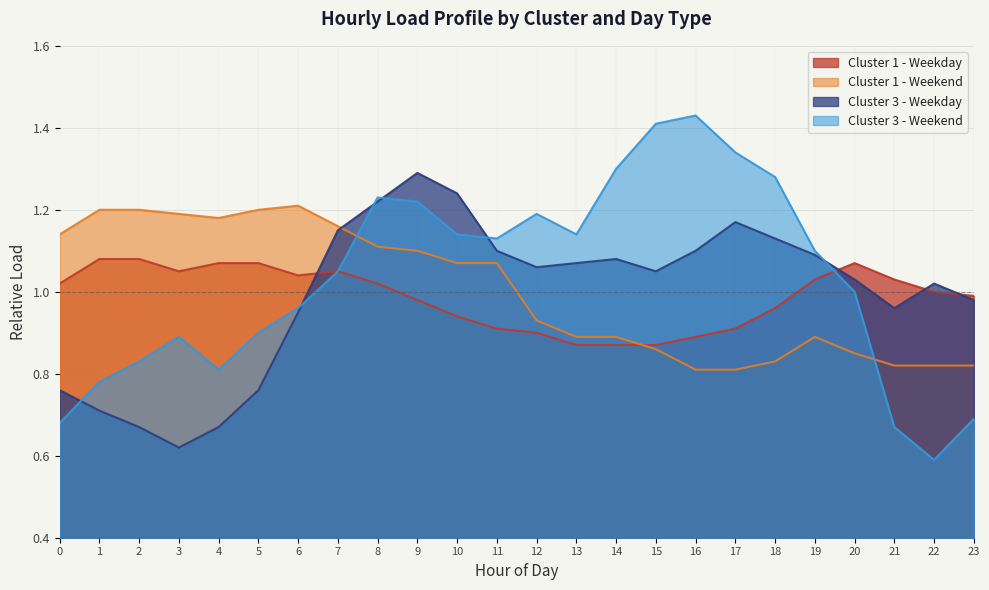

True or false: Cluster 1 - Weekday and Cluster 3 - Weekday cross at least once.

True